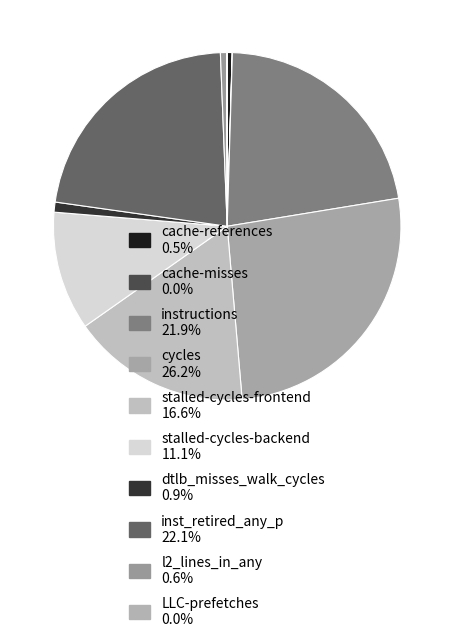

To the nearest percent, what is the difference between the largest and smallest slice percentages?

26%